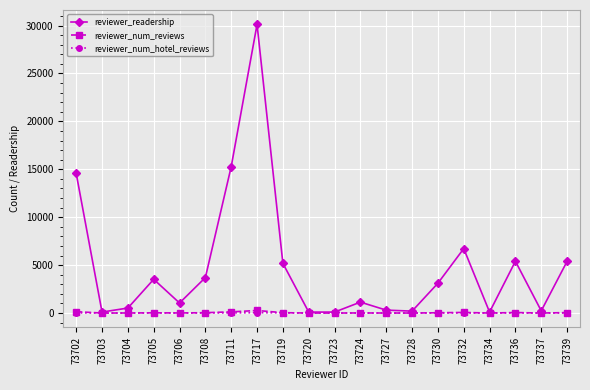

What is the sum of the reviewer_num_reviews values at 73719 and 73730?

71